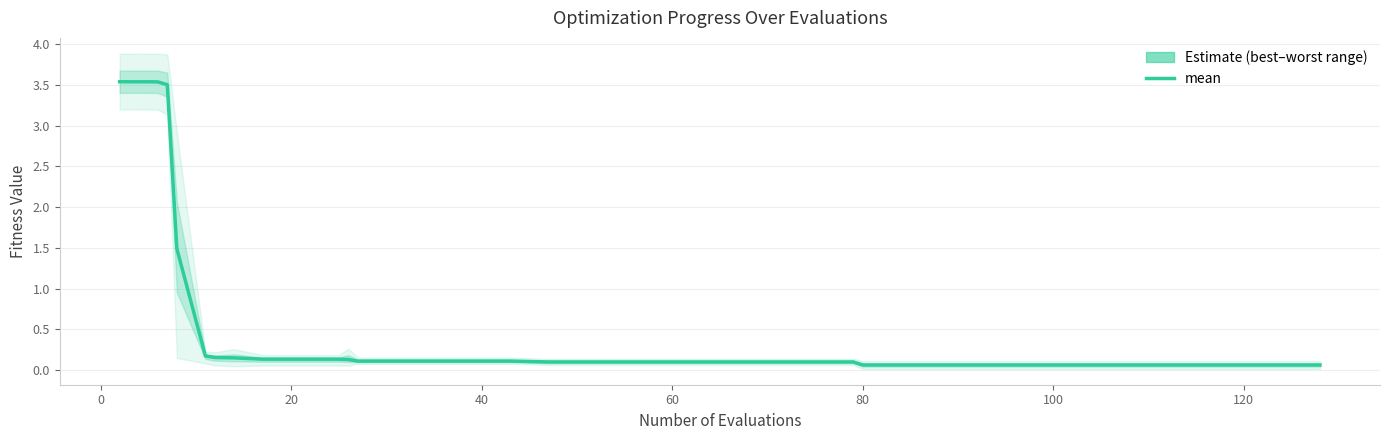

How many lines are shown in the chart?

1